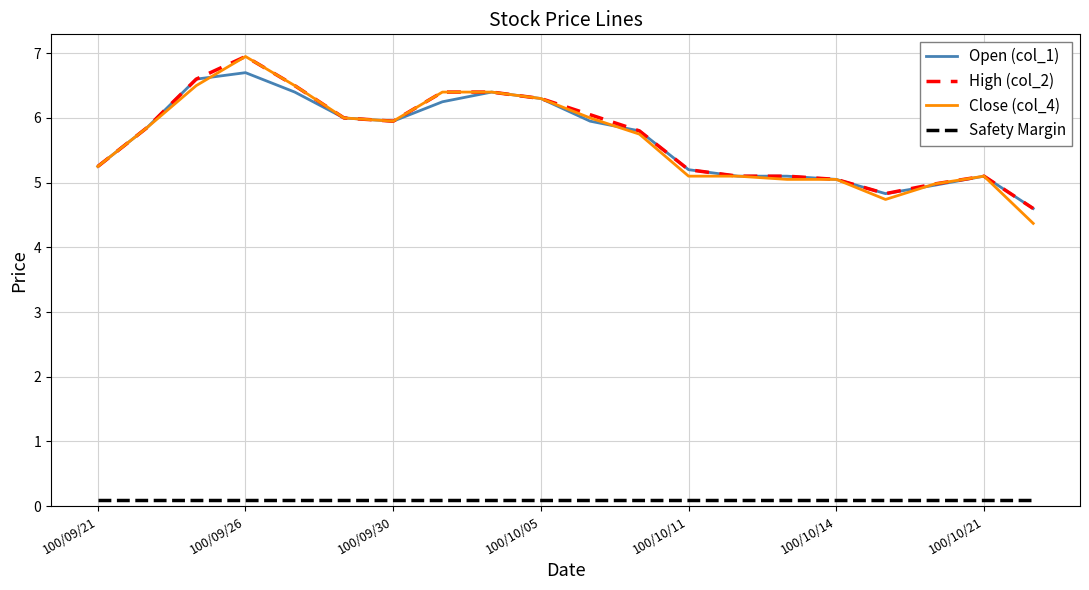

What is the maximum value for Open (col_1)?

6.7